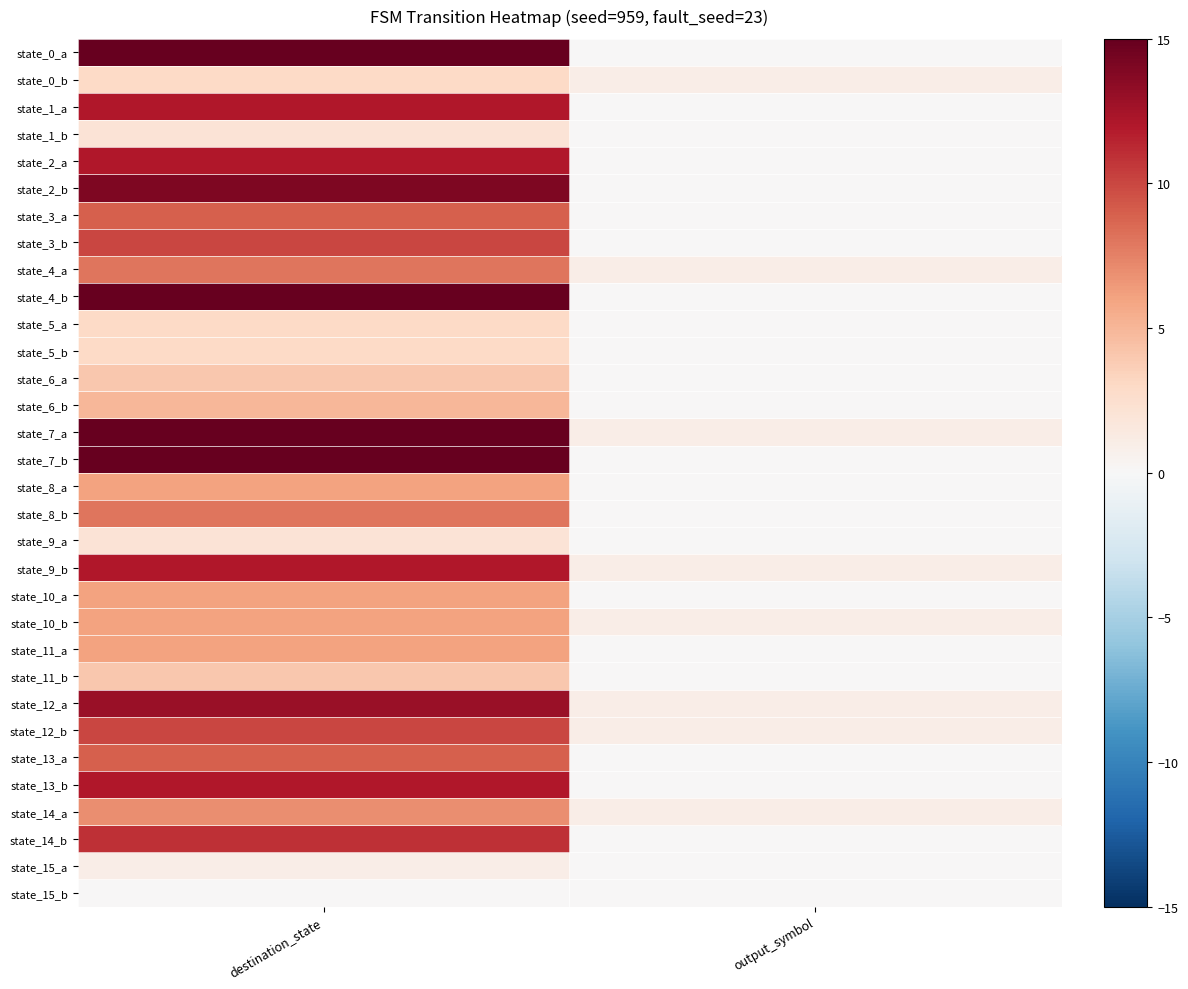

Rank the series by their maximum value, from highest to lowest.

state_0_a, state_4_b, state_7_a, state_7_b, state_2_b, state_12_a, state_1_a, state_2_a, state_9_b, state_13_b, state_14_b, state_3_b, state_12_b, state_3_a, state_13_a, state_4_a, state_8_b, state_14_a, state_8_a, state_10_a, state_10_b, state_11_a, state_6_b, state_6_a, state_11_b, state_0_b, state_5_a, state_5_b, state_1_b, state_9_a, state_15_a, state_15_b